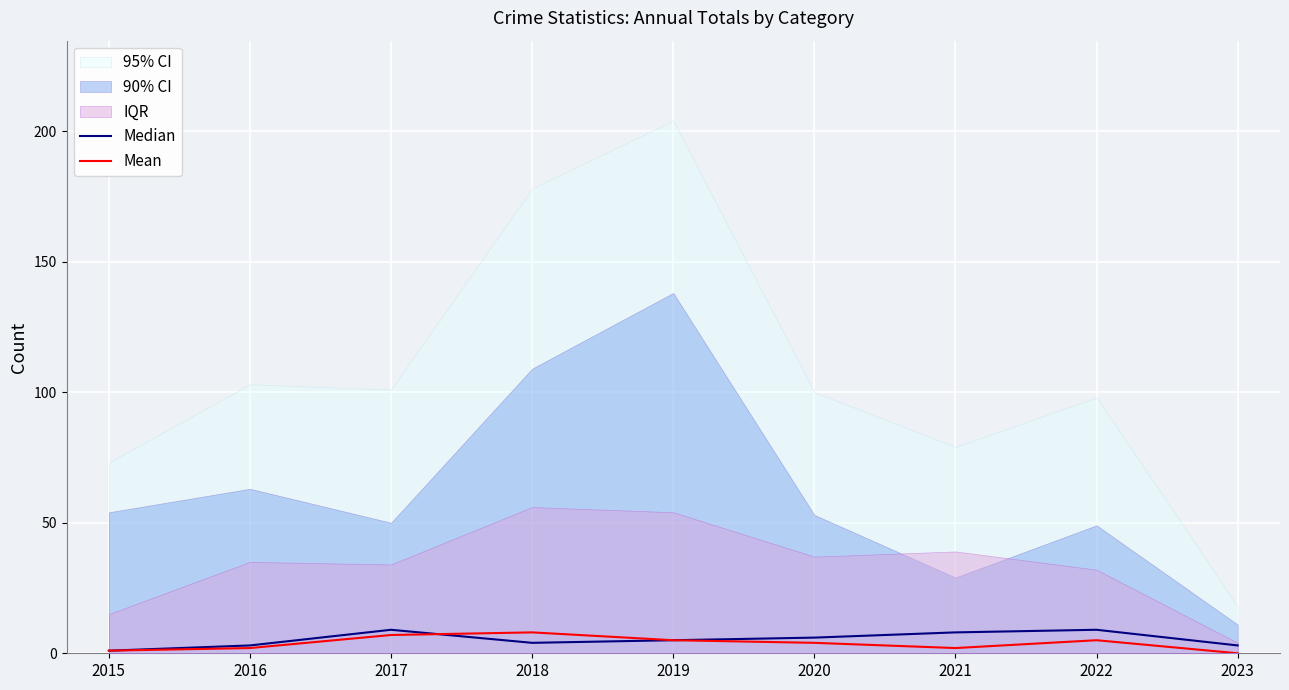

How many categories are shown in the chart?

9